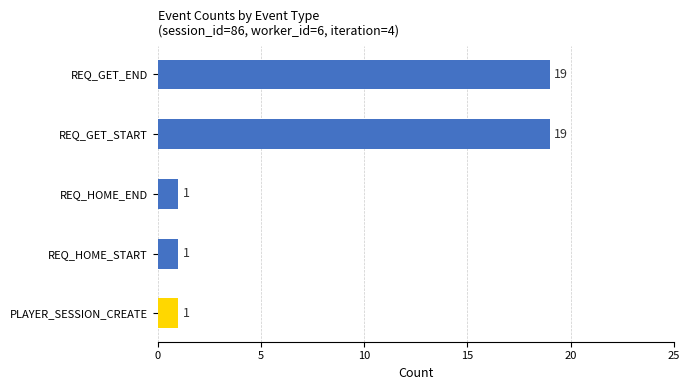

Reading bottom to top, transcribe all the data shown in this chart.

1	1	1	19	19